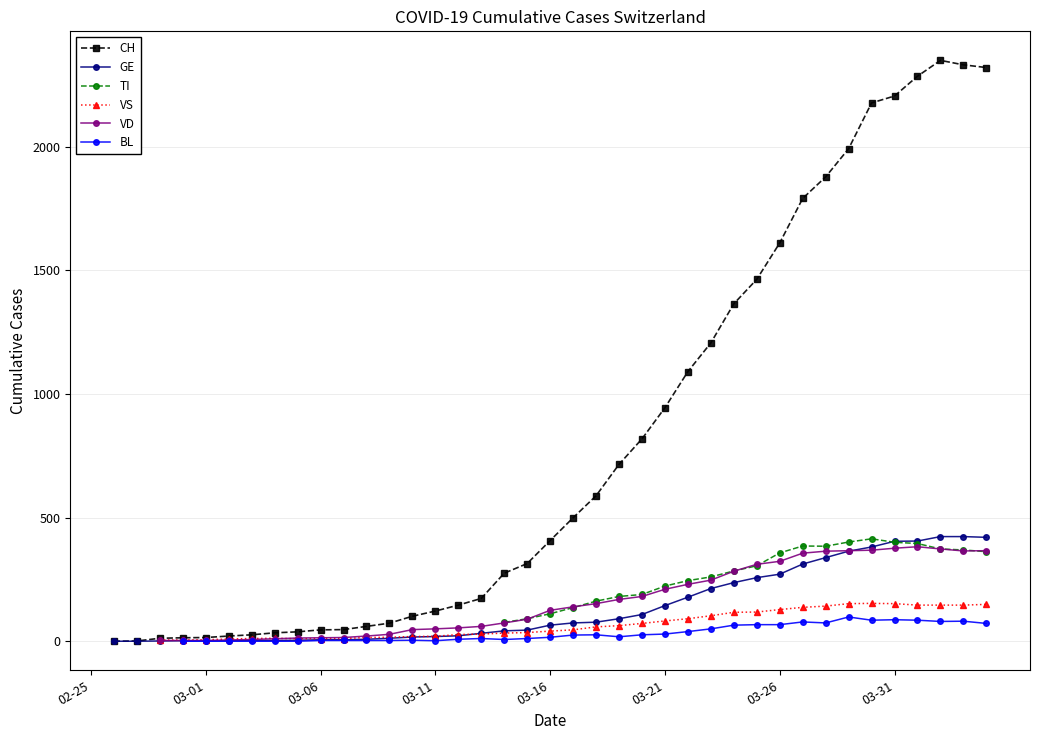

At which category does the chart reach its peak across all series?

37